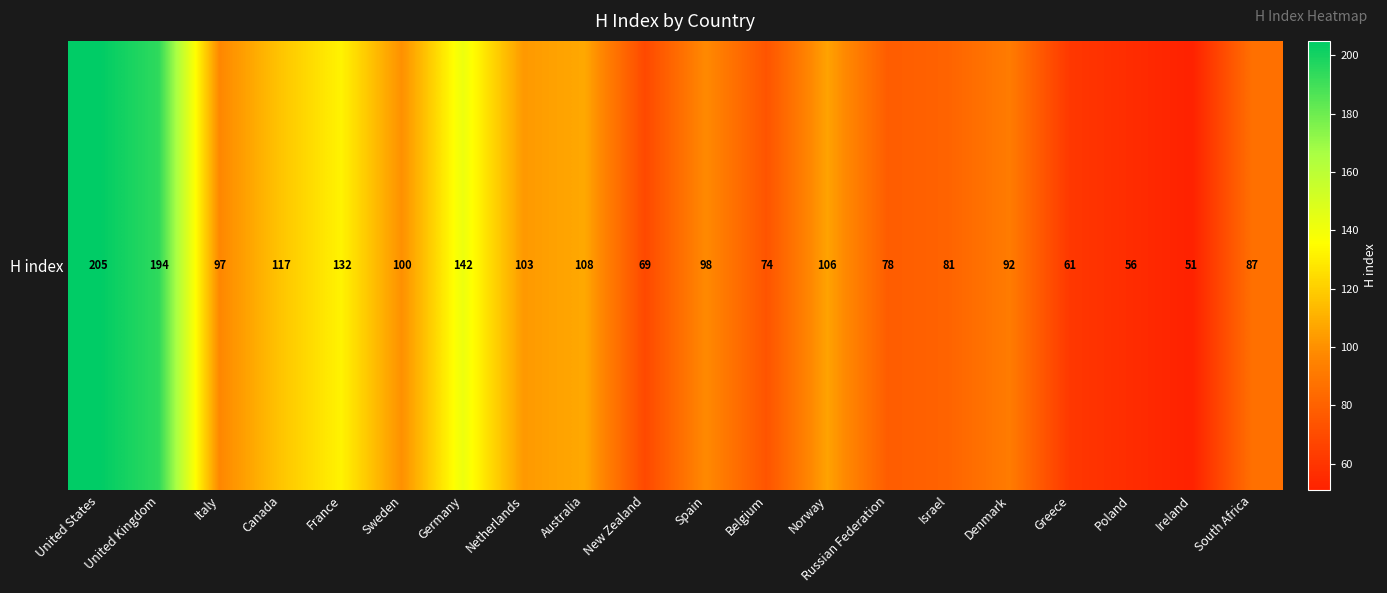

True or false: the data shows 36 at Poland.

False